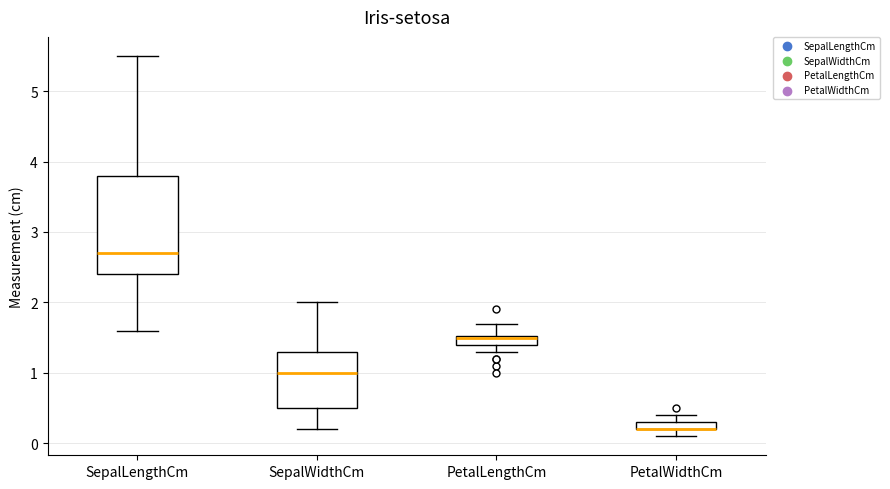

Where is the lower edge of the box for PetalWidthCm on the y-axis? The values are not printed on the chart, so give them approximately, as read against the axis.

0.2